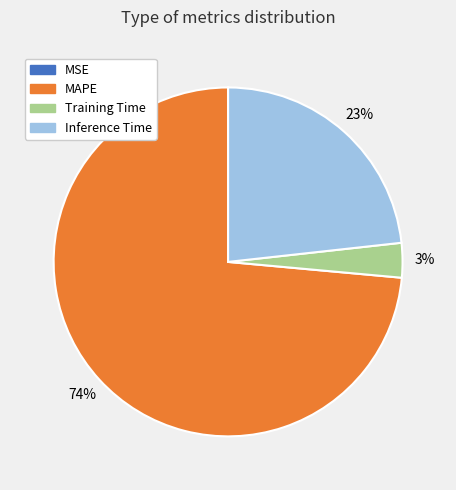

Is it true that Inference Time is 23% of the pie?

True